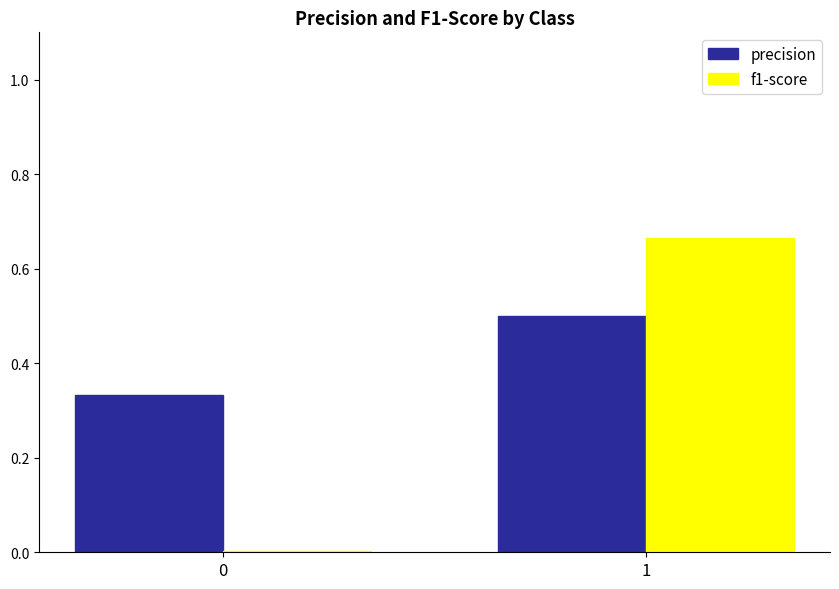

Which series has the largest total across all categories?

precision